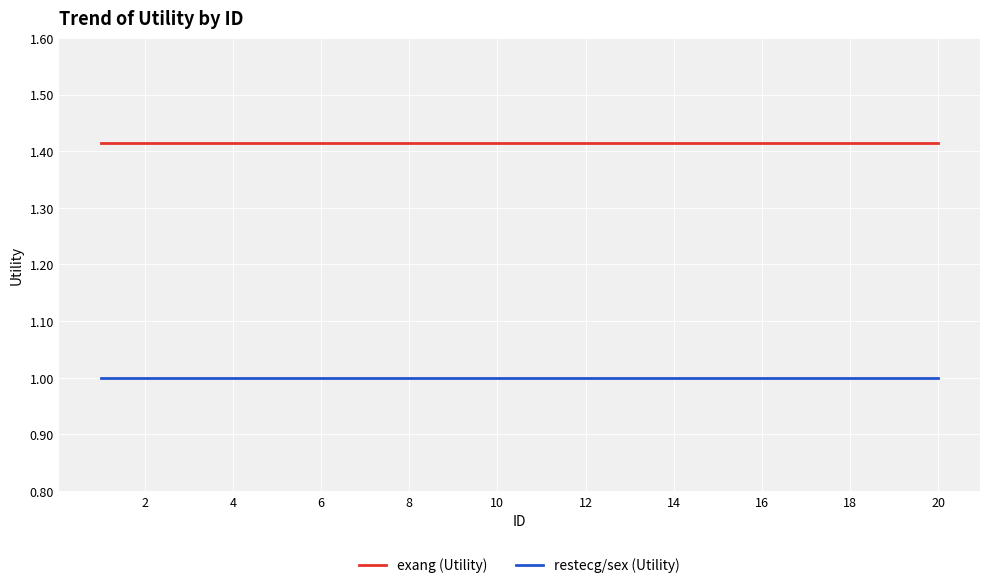

Does the chart have visible grid lines?

Yes